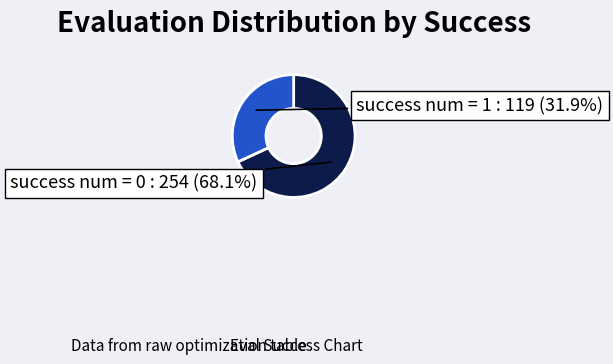

Is there any slice that represents more than half of the pie?

Yes